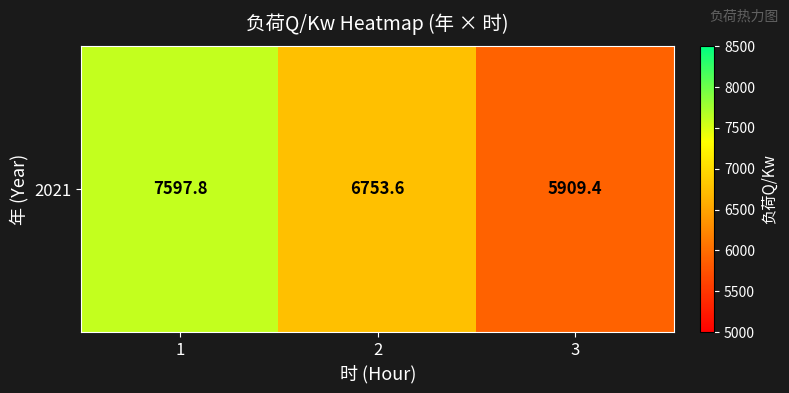

What is the difference between the second highest and minimum values?

844.2